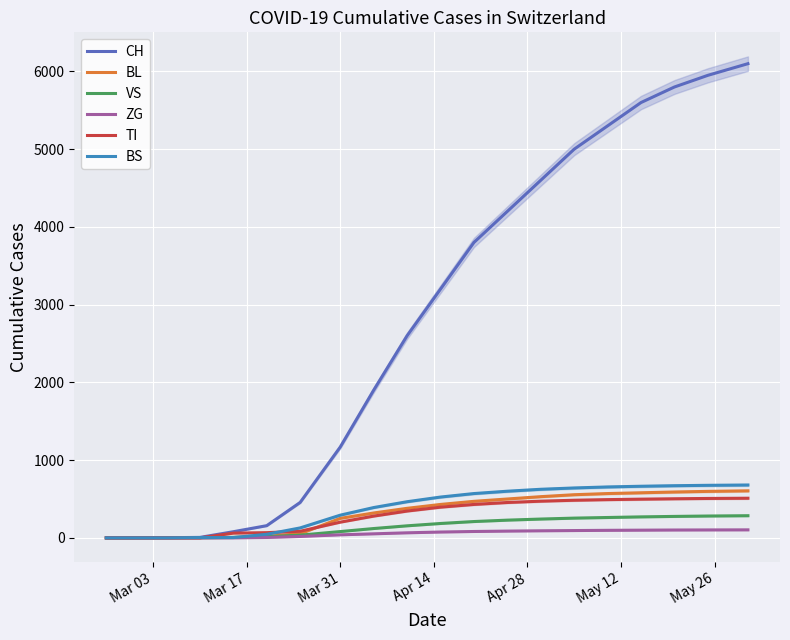

What is the highest value of the TI series?

510